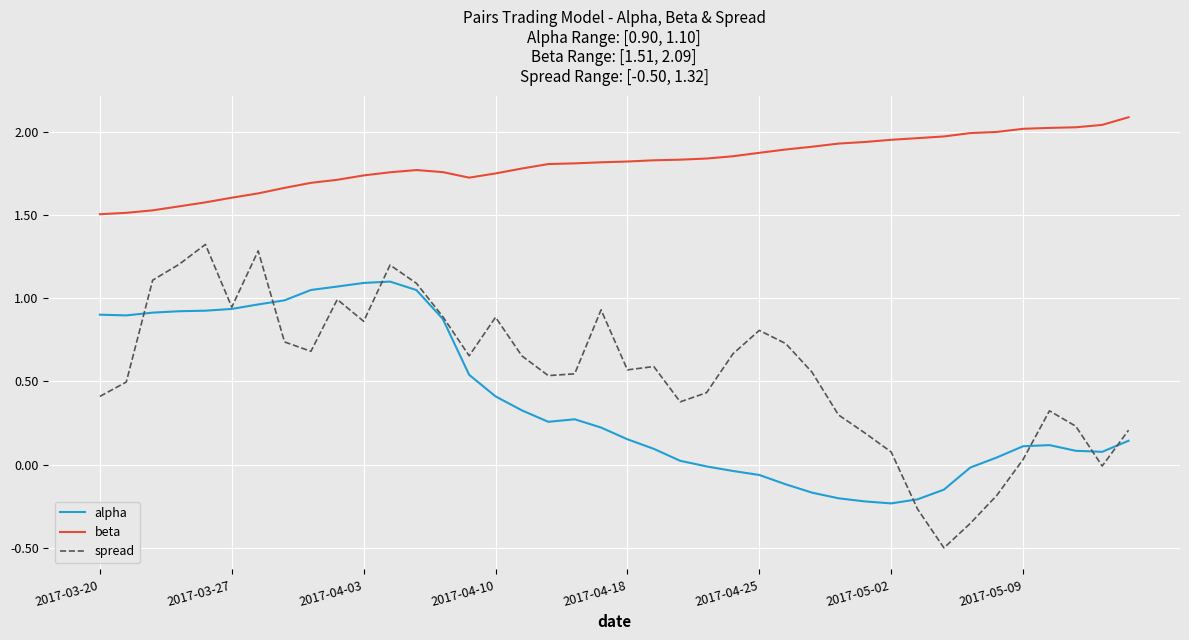

Rank the series by their maximum value, from highest to lowest.

beta, spread, alpha